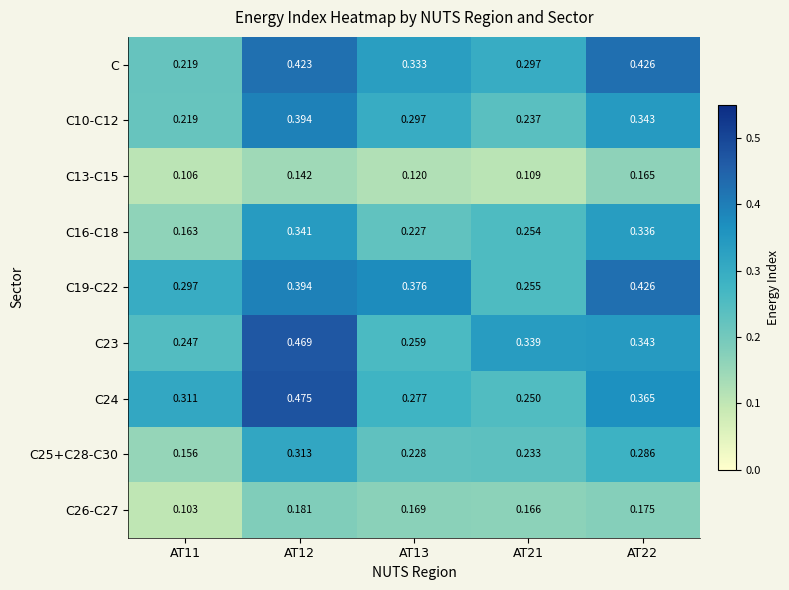

Is the value of C10-C12 at AT22 greater than the value of C24 at AT13?

Yes